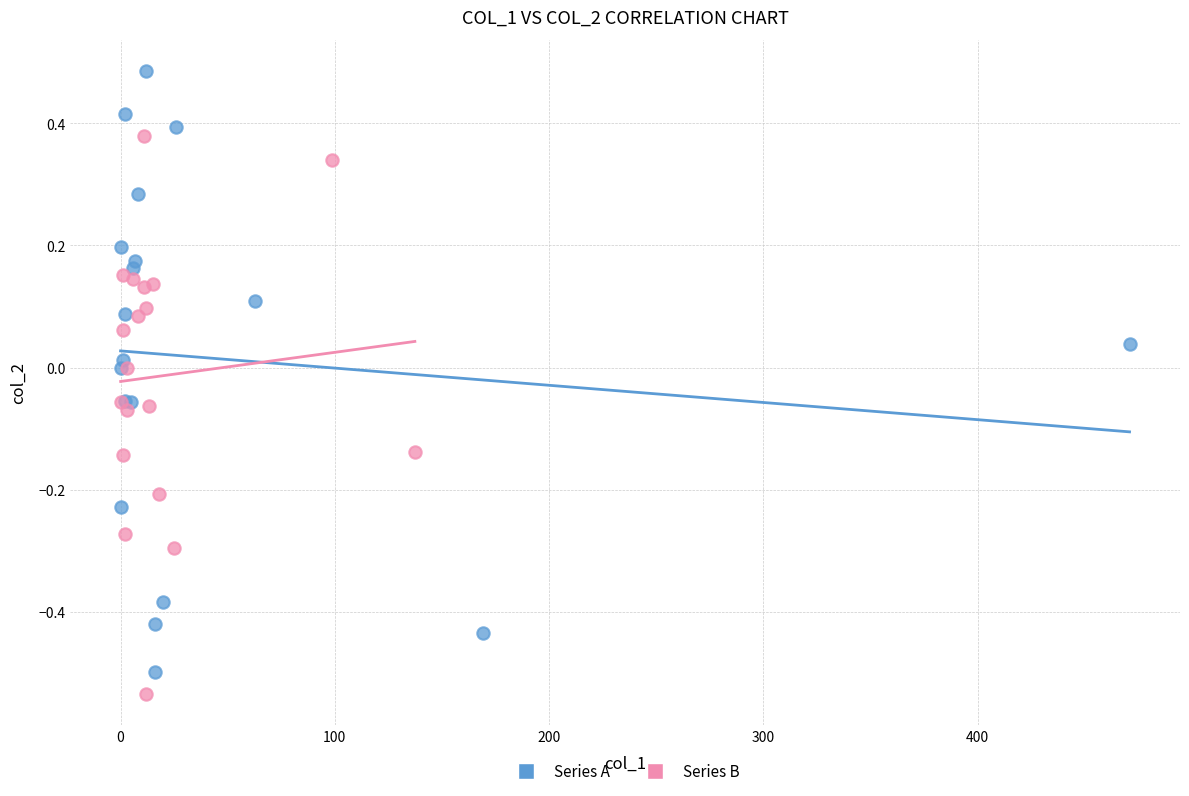

Which series reaches the maximum Y coordinate?

Series A